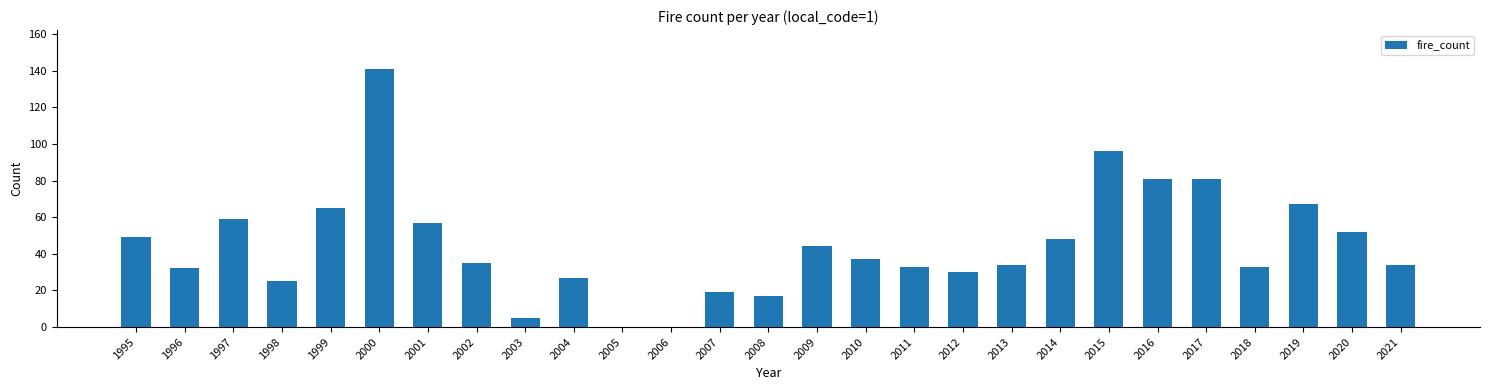

Which label corresponds to the largest value in the chart?

2000